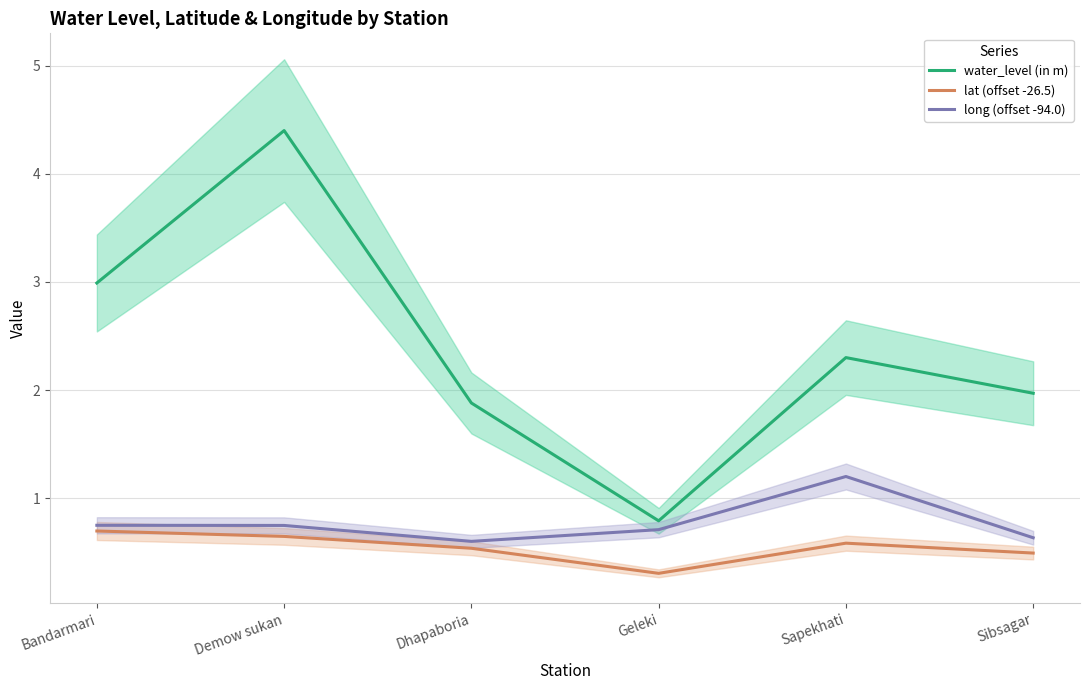

Count the number of categories in the chart.

6